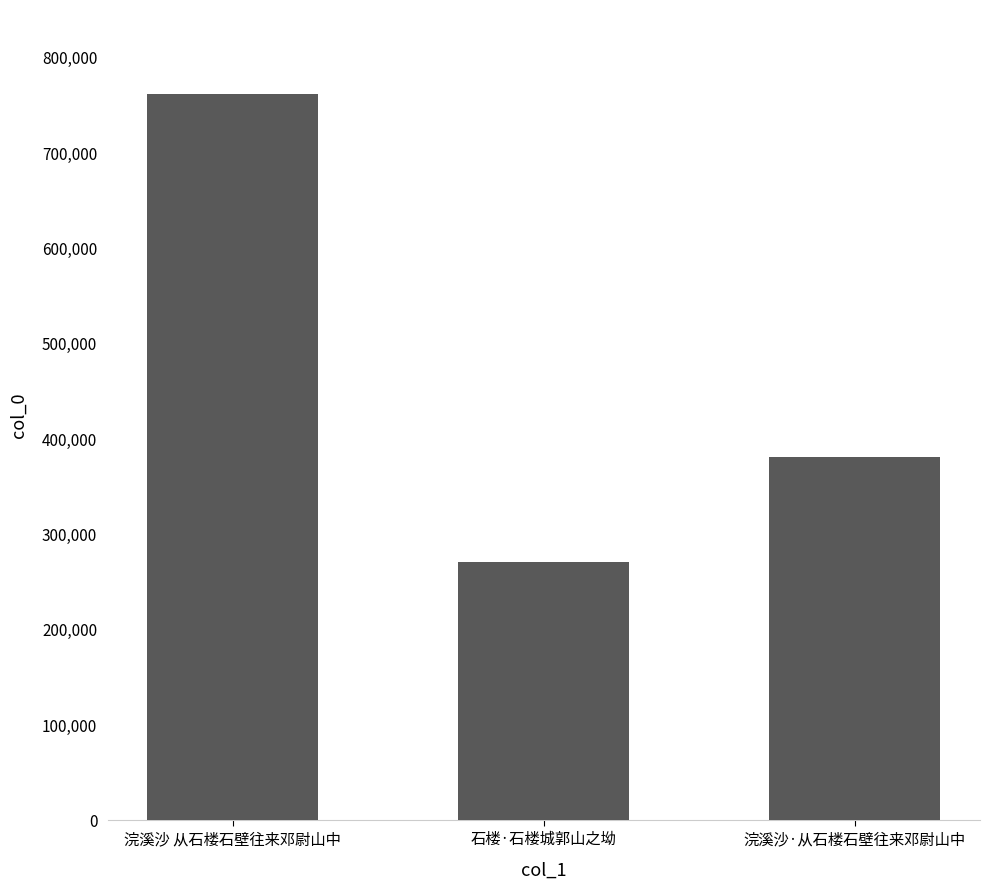

How many values are below 380752?

1